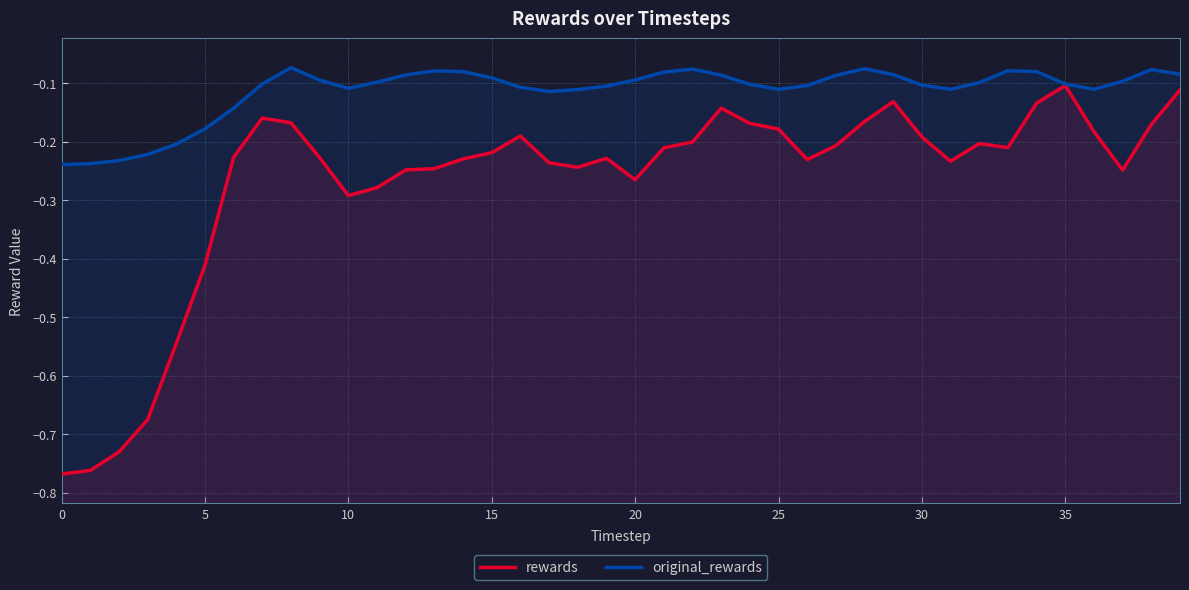

What is the minimum value for rewards?

-0.8